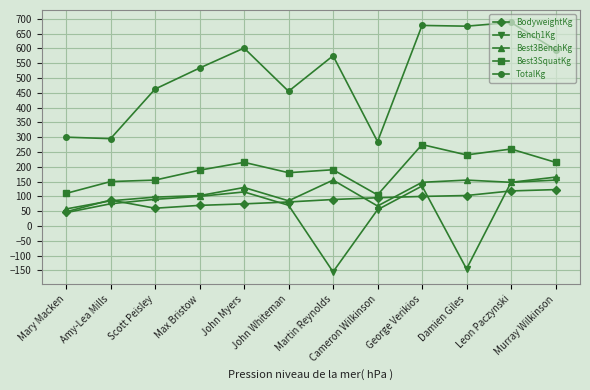

The Best3BenchKg series shows 22.8 at Max Bristow. True or false?

False